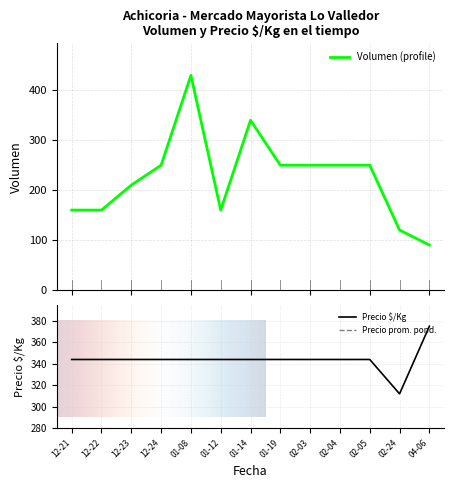

At which label does Precio $/Kg reach its peak?

04-06